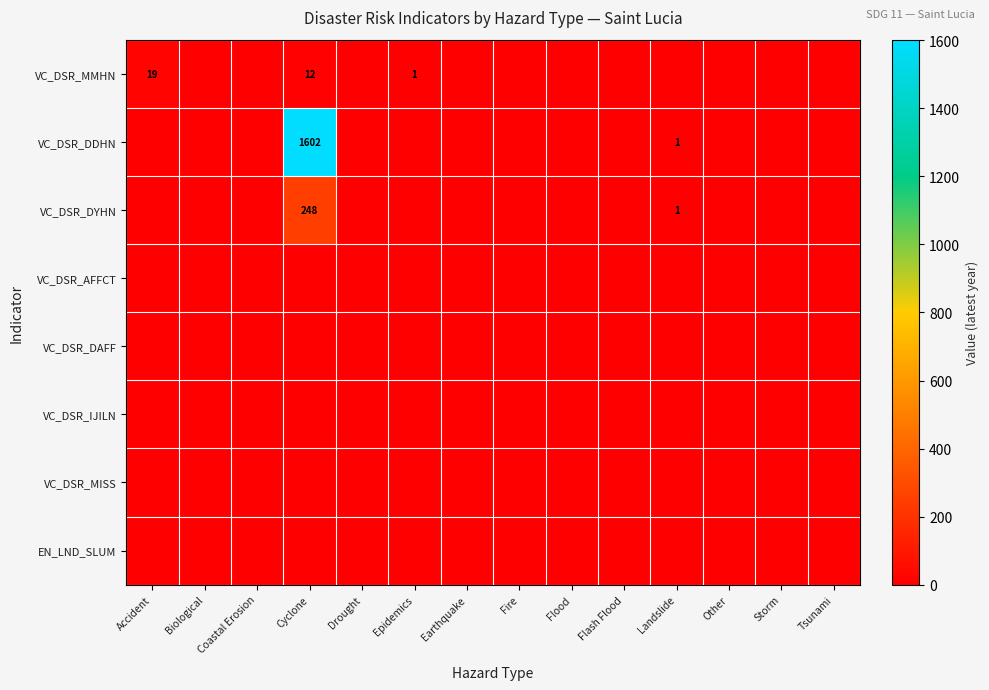

Which category has the lowest value across all series?

Biological